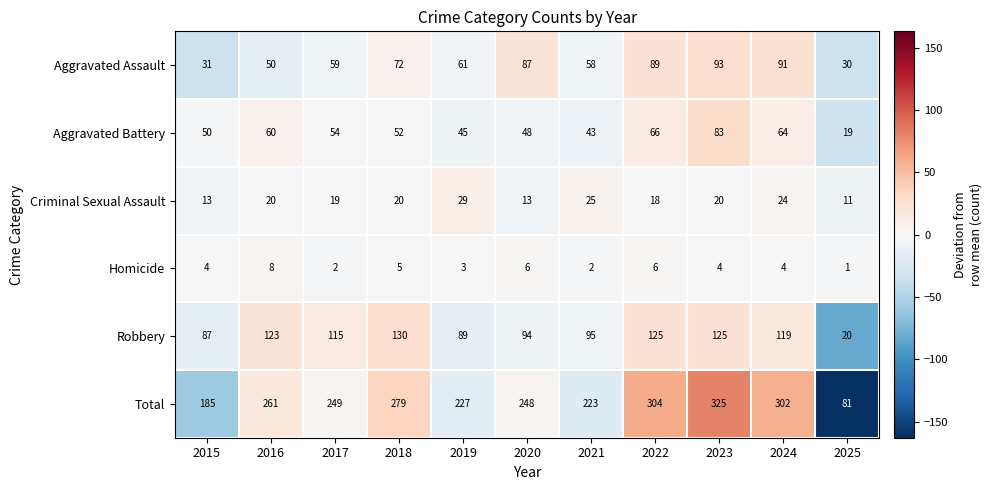

At which category does the chart reach its minimum across all series?

2025